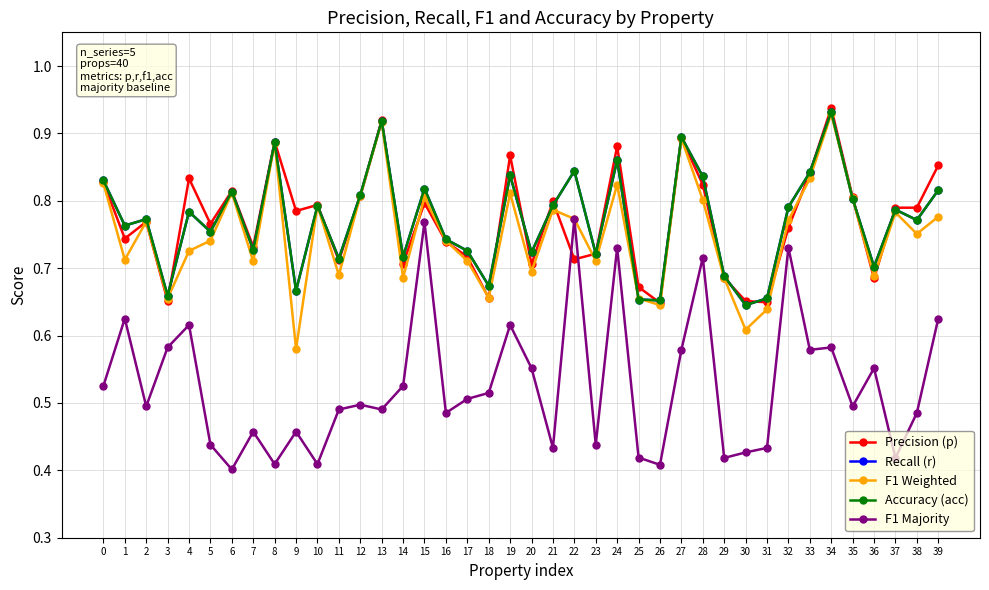

At which label is Precision (p) closest to 0?

26